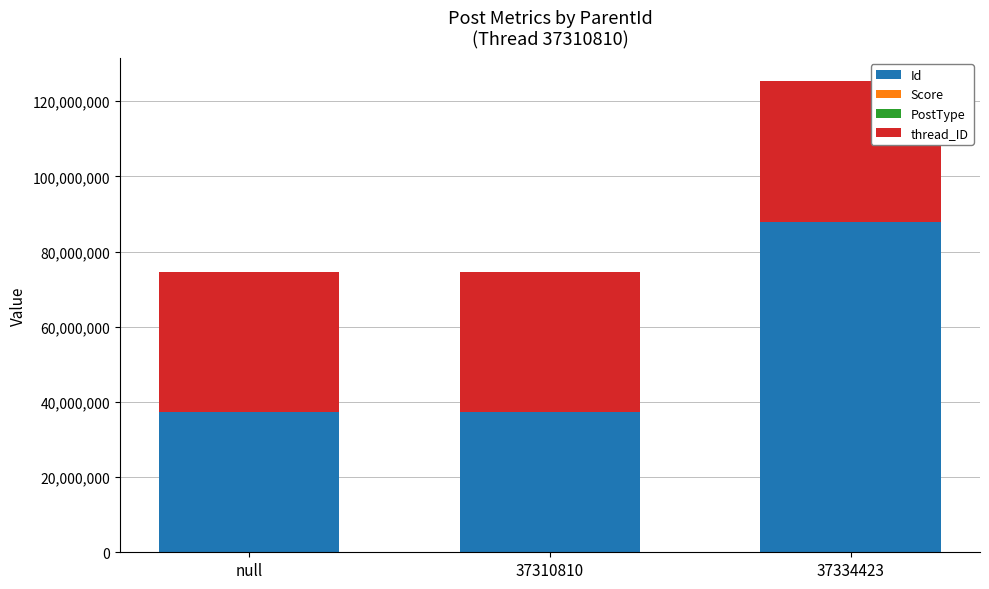

What is the sum of all Id values?

162589077